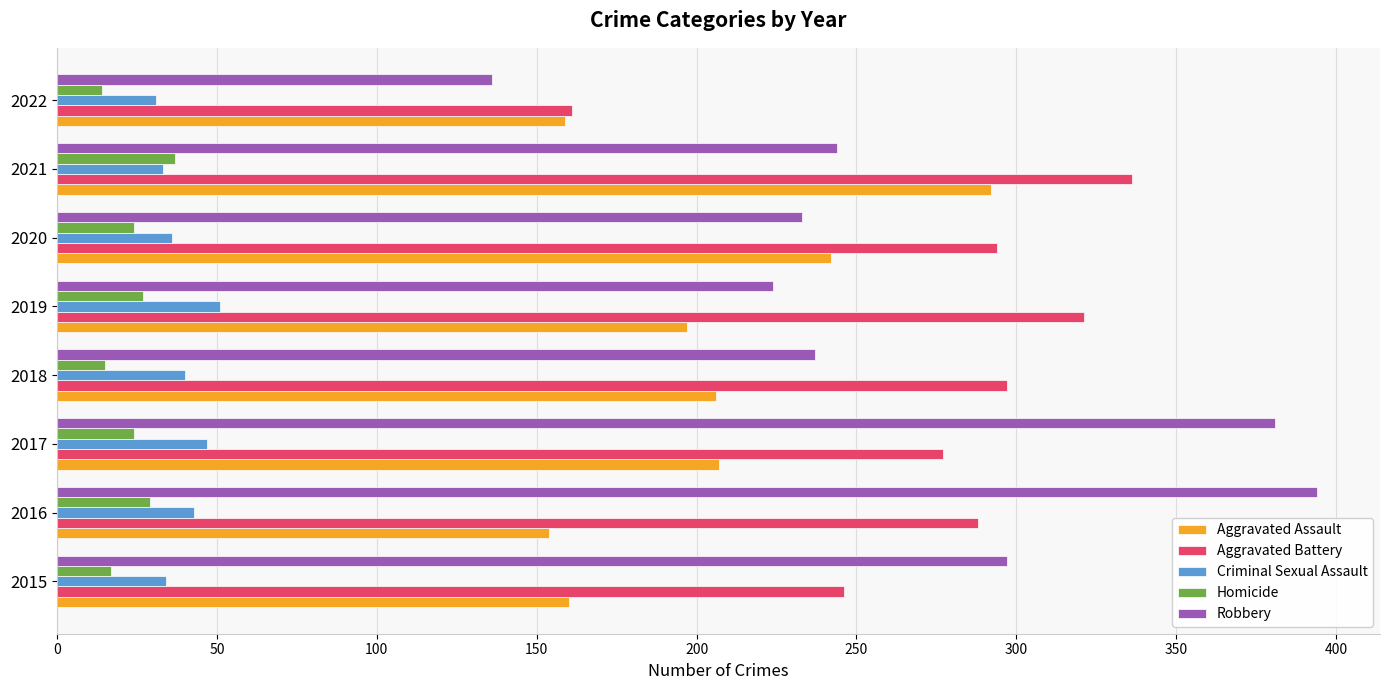

What is the average value of the Criminal Sexual Assault series?

39